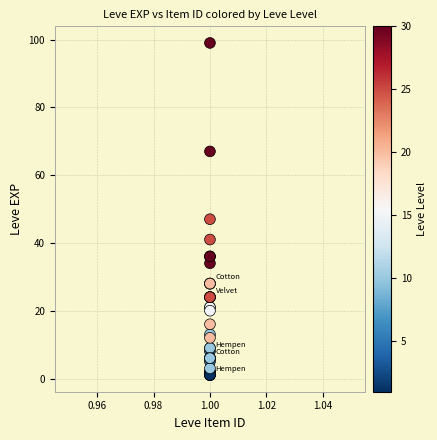

What Y value in the scatter plot is closest to 50?

47